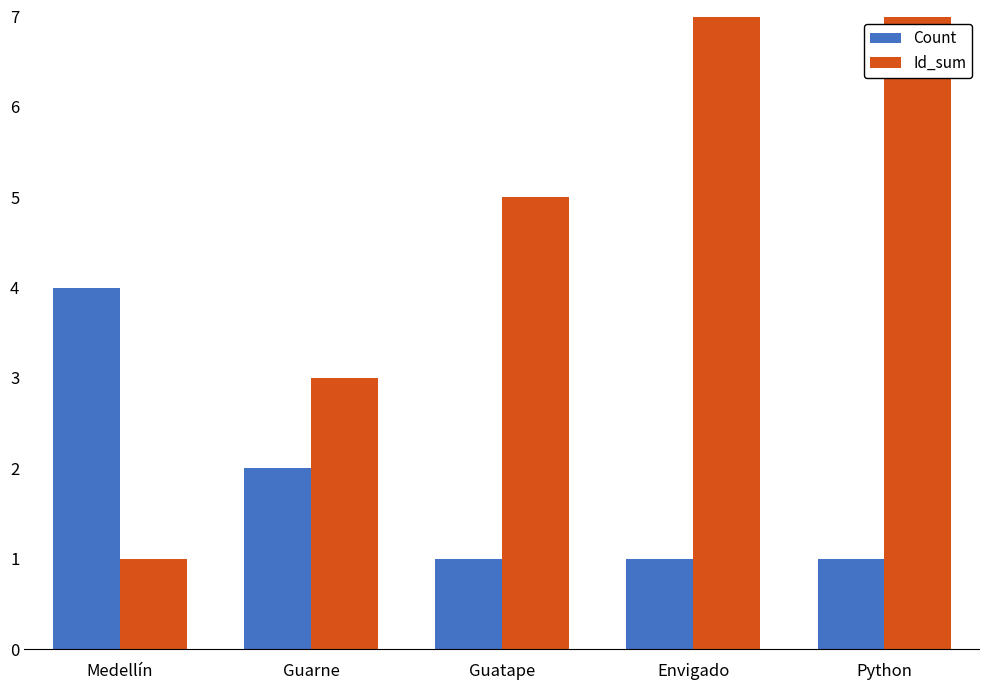

Are the bars horizontal?

No